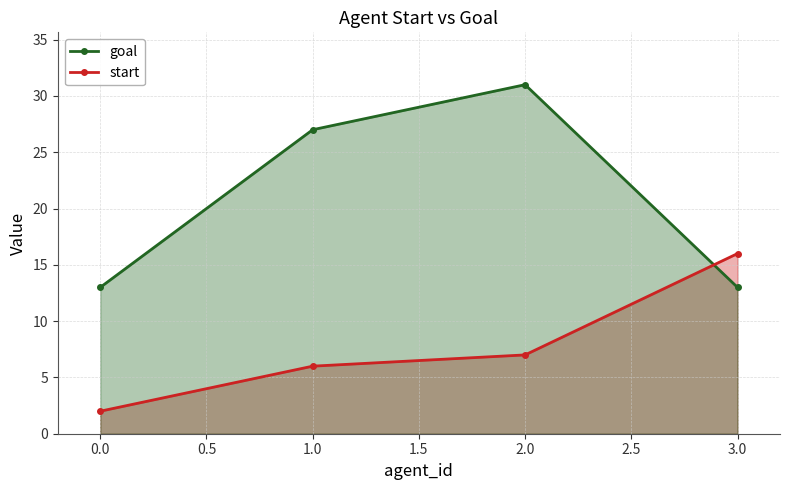

True or false: goal and start cross at least once.

True